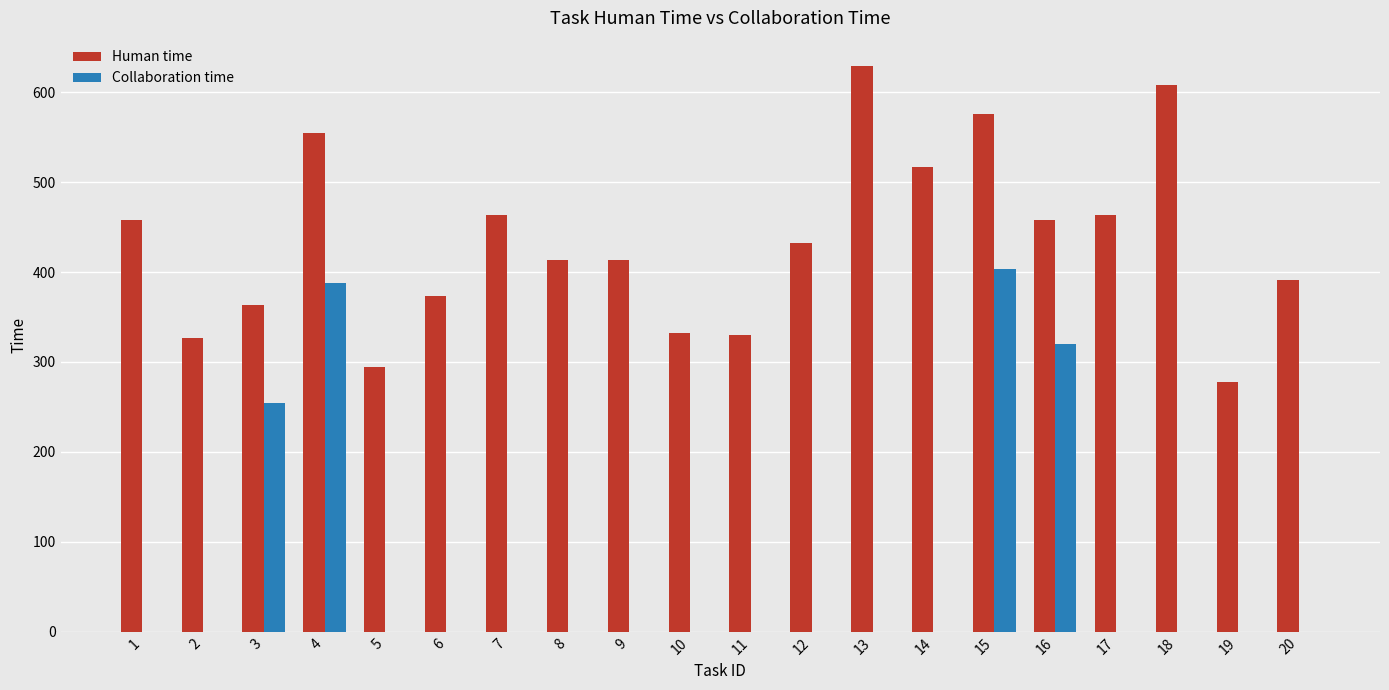

True or false: Human time has a value of 892 at 13.

False